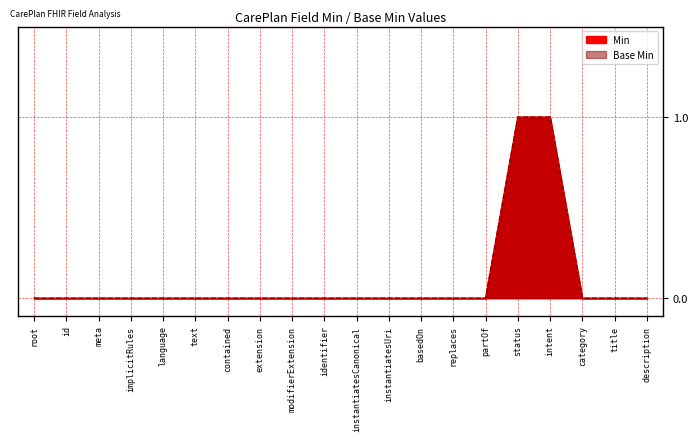

How many positive values does the Base Min series have?

2